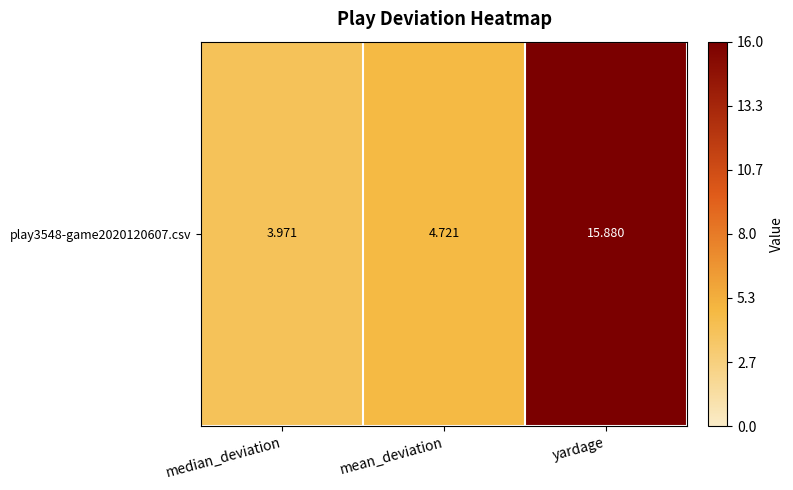

Rank the categories by value from highest to lowest.

yardage, mean_deviation, median_deviation